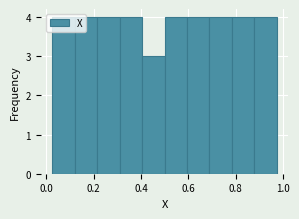

How tall is the bar that spans 0.60 to 0.68 on the x-axis? Neither the bar edges nor the heights are printed on the chart, so give them approximately, as read against the axes.

4